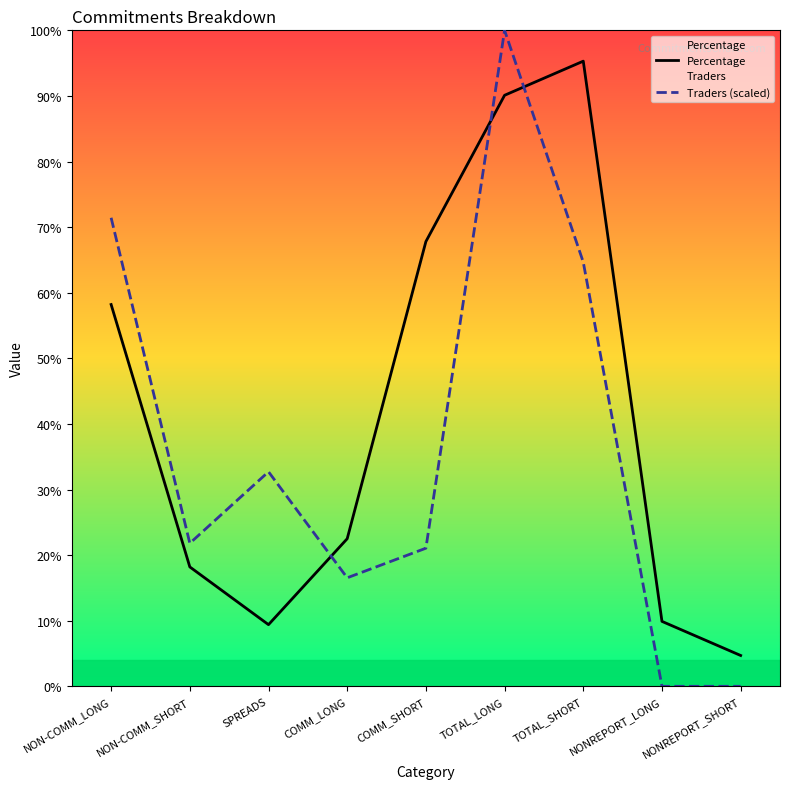

Count the number of data series in this chart.

2